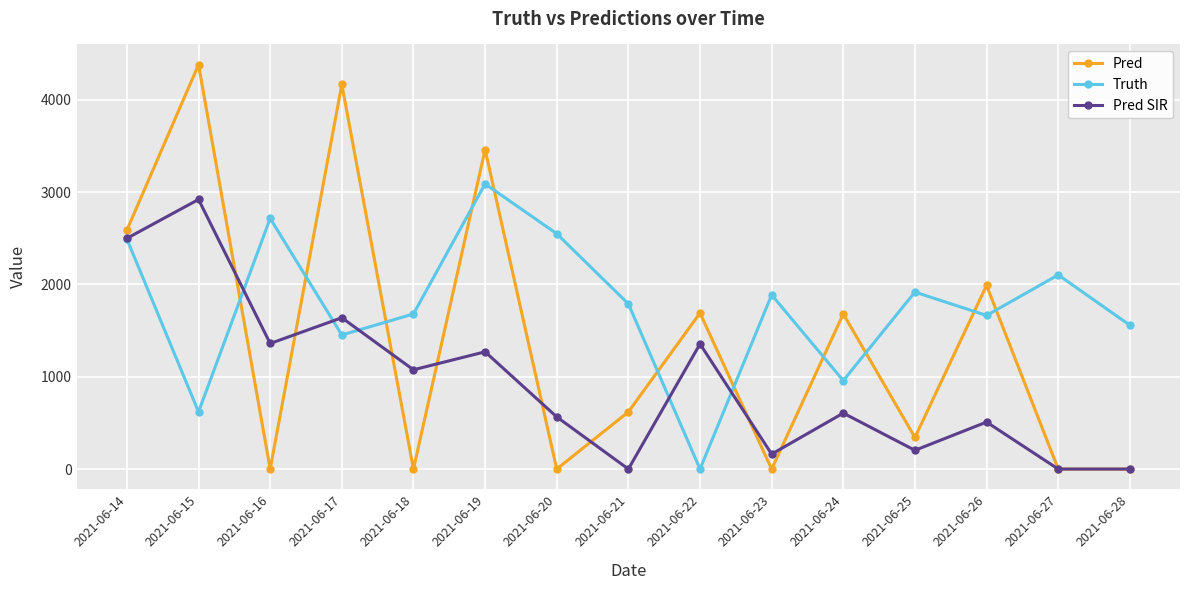

Which series ends up on top after the final intersection of Pred SIR and Truth?

Truth